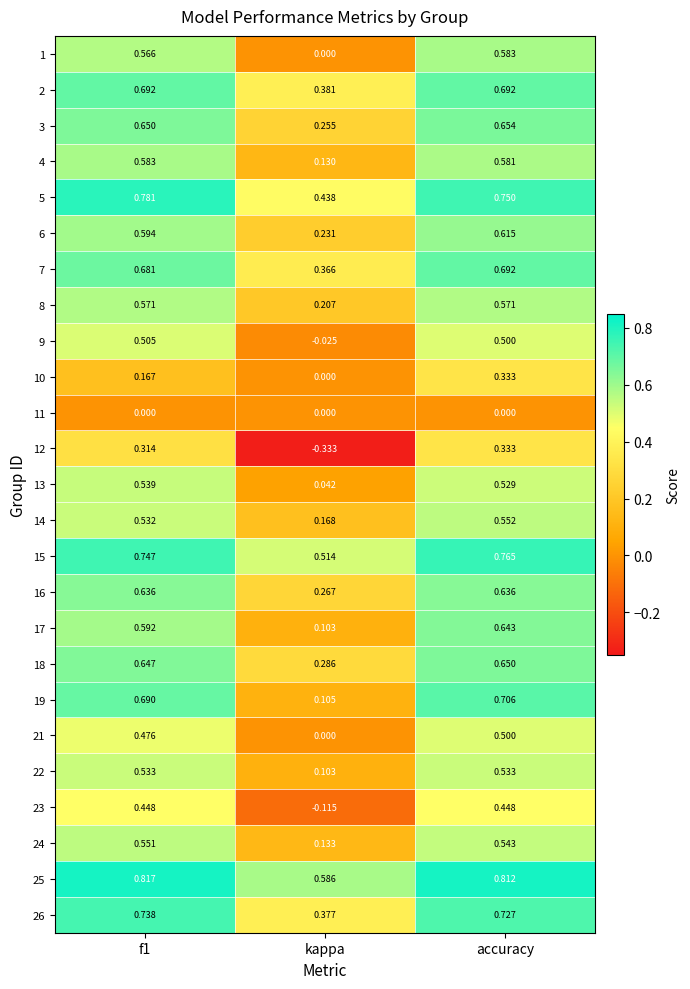

Between kappa and accuracy, which series saw the biggest shift?

12